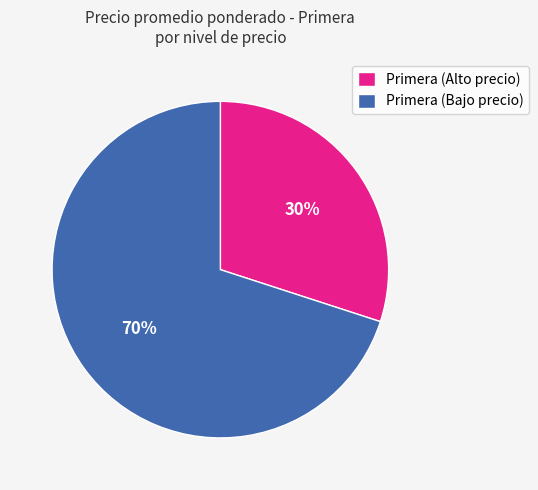

Between Primera (Alto precio) and Primera (Bajo precio), which is larger?

Primera (Bajo precio)